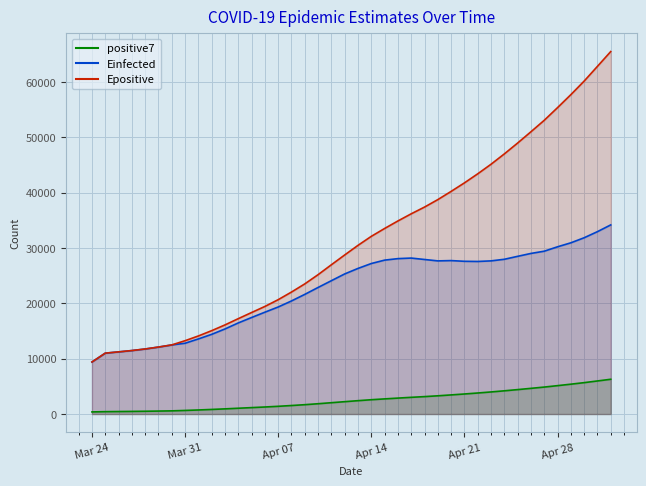

True or false: Einfected and Epositive intersect in this chart.

False